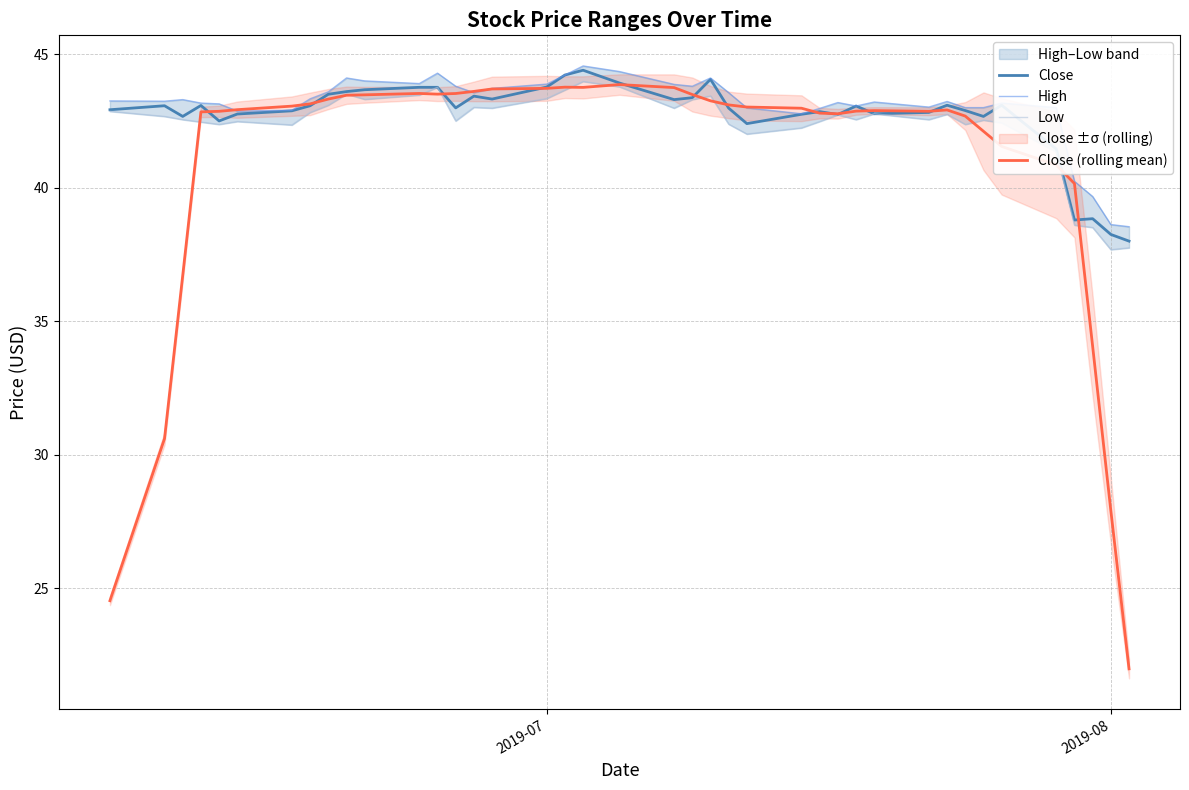

What is the highest value of the Close series?

44.4